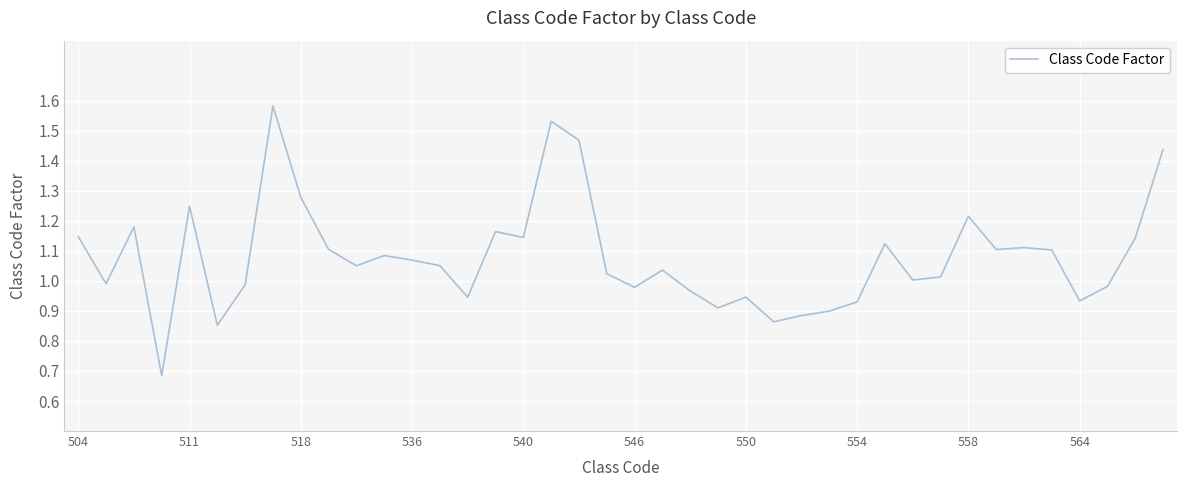

How many lines are shown in the chart?

1